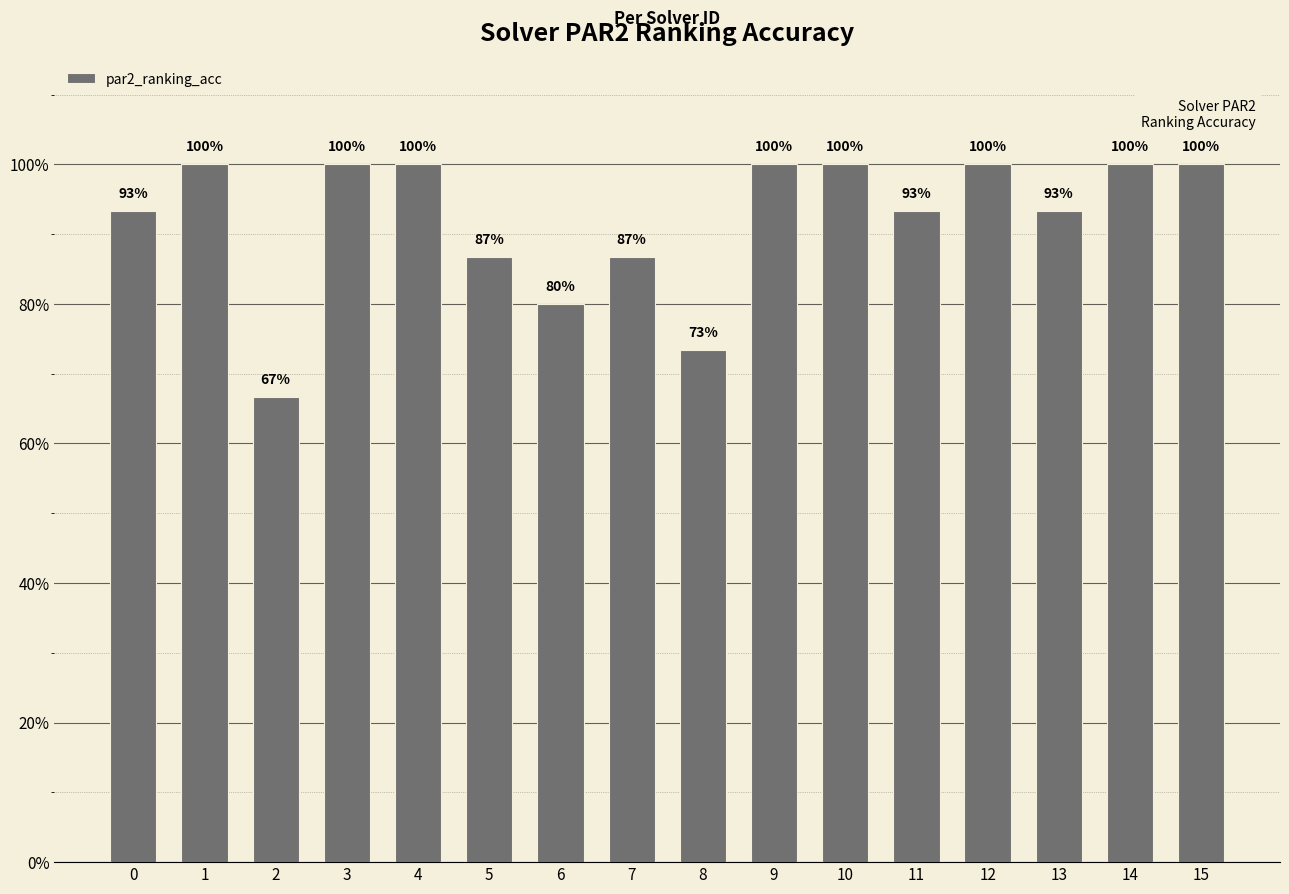

Does the chart contain any negative values?

No